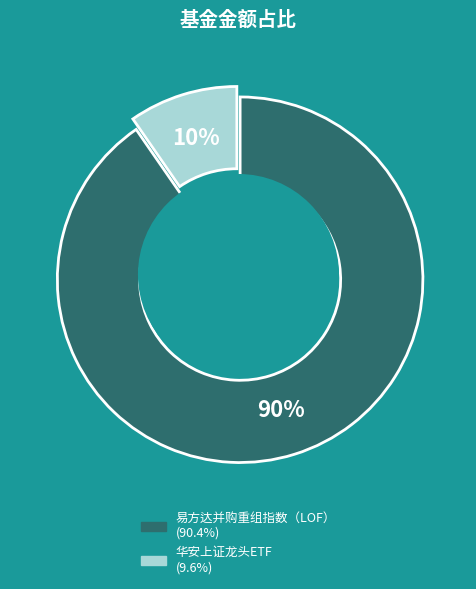

Between 易方达并购重组指数（LOF） and 华安上证龙头ETF, which is larger?

易方达并购重组指数（LOF）